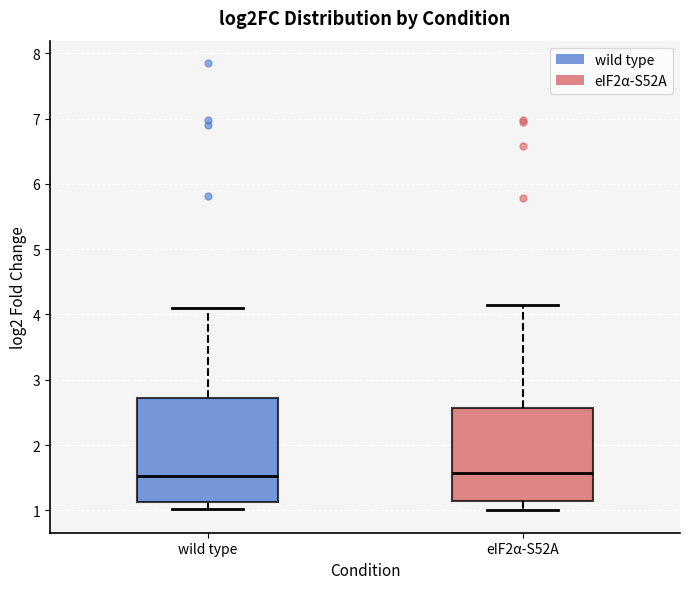

Reading left to right, read every box against the y-axis: the position of its median line, the range the box covers, and the ends of its whiskers. The values are not printed on the chart, so give them approximately, as read against the axis.

wild type: median 1.5, box 1.1 to 2.7, whiskers 1.0 to 4.1
eIF2α-S52A: median 1.6, box 1.1 to 2.6, whiskers 1.0 to 4.1